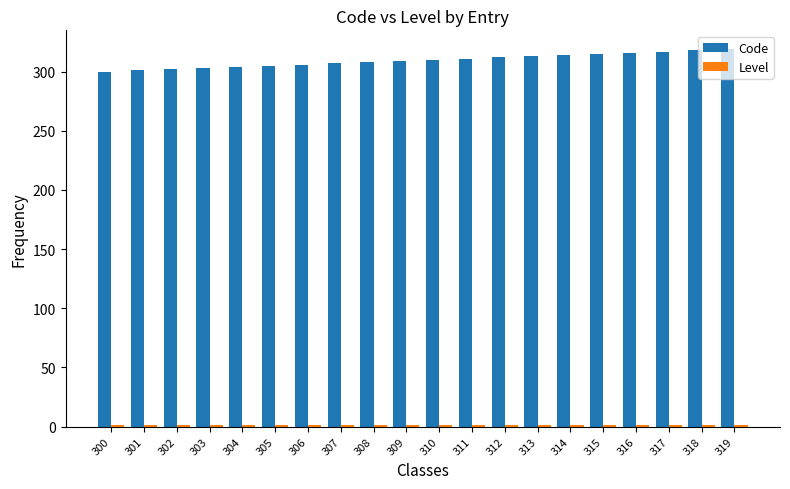

Is it true that Code equals 508 at 300?

False